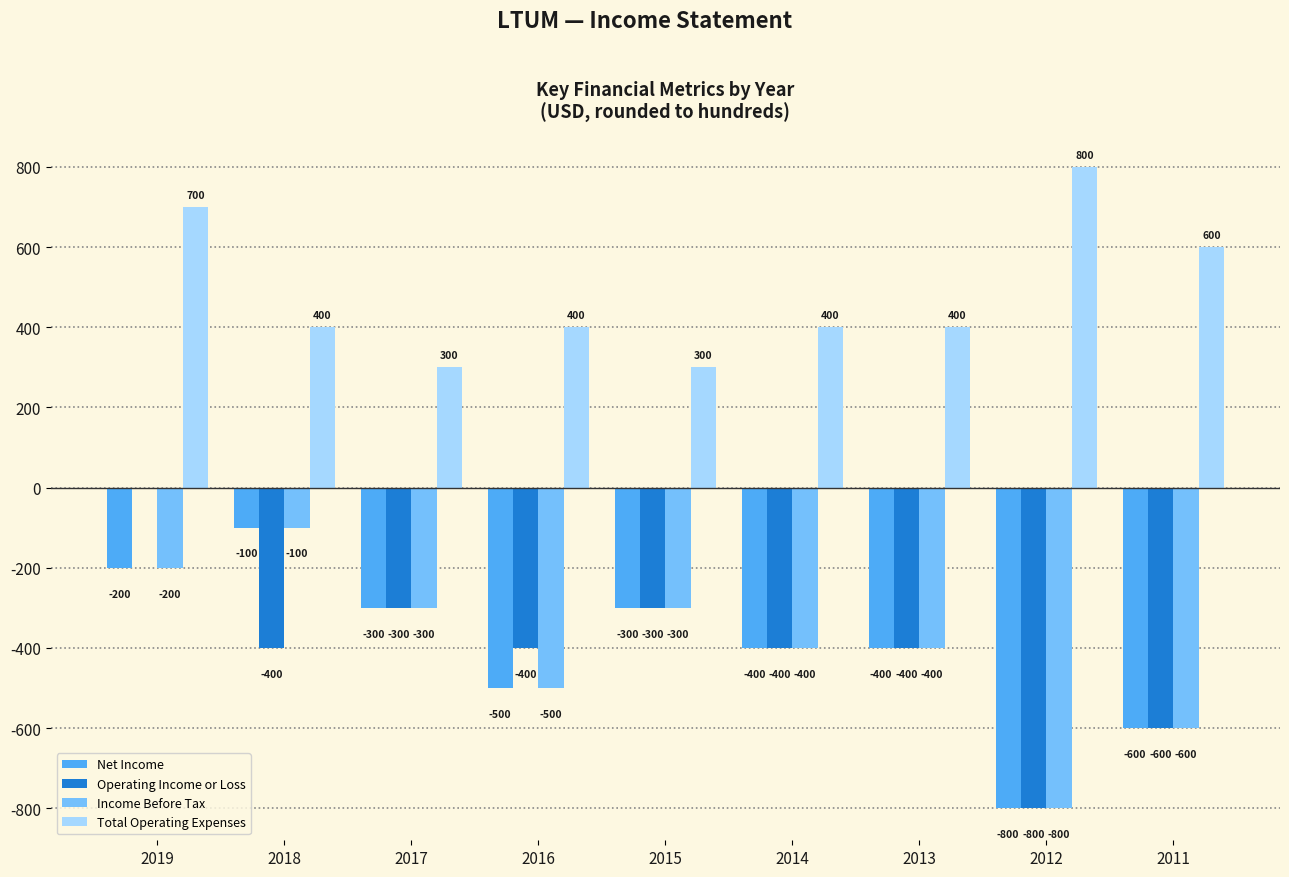

What is the spread (max minus min) of values at 2014?

800